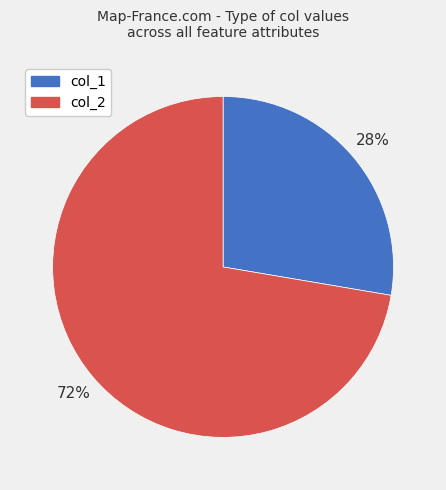

To the nearest percent, what percentage of the pie is col_1?

28%